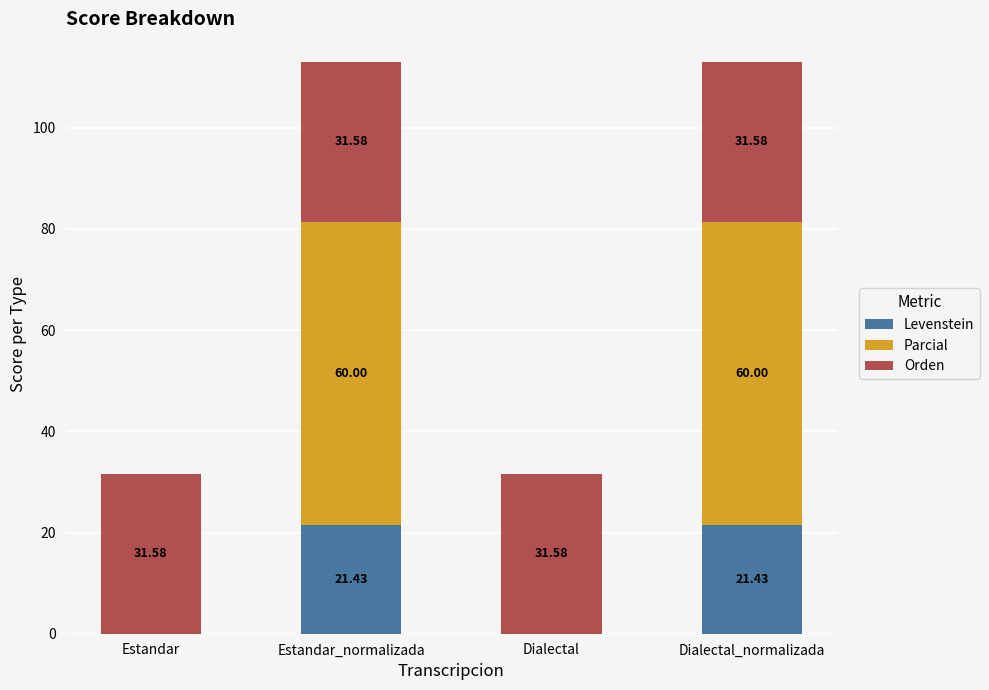

What is the total value across all series at Dialectal_normalizada?

113.0